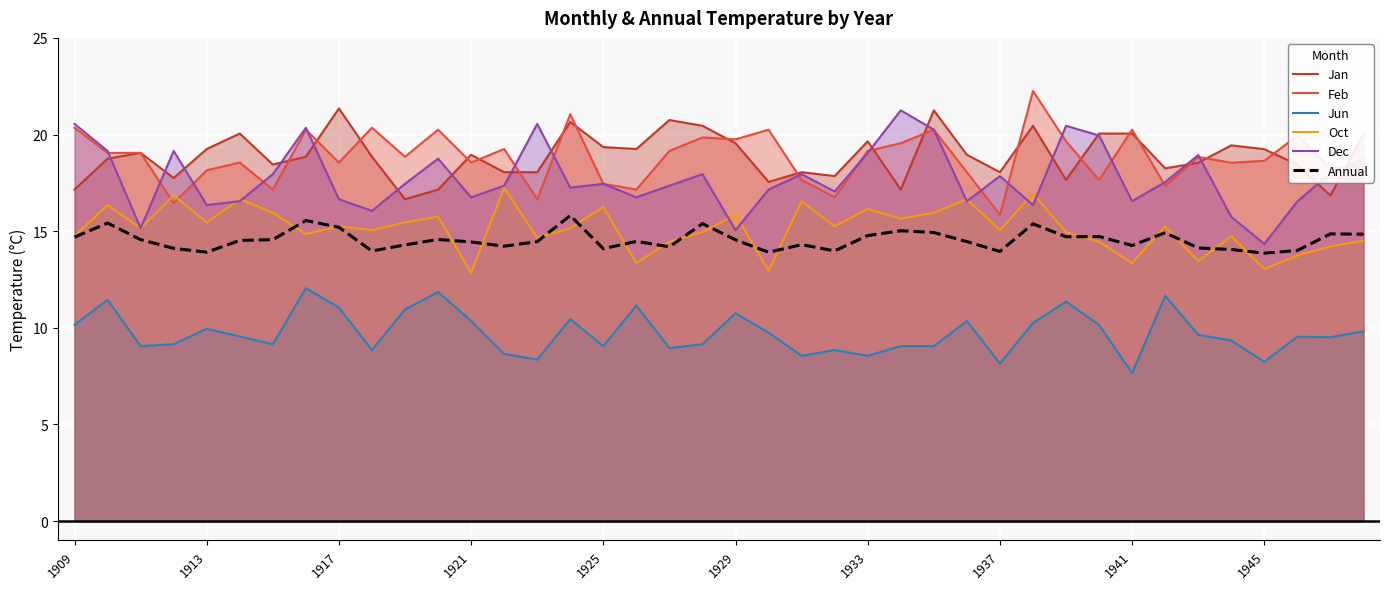

How many lines are shown in the chart?

6